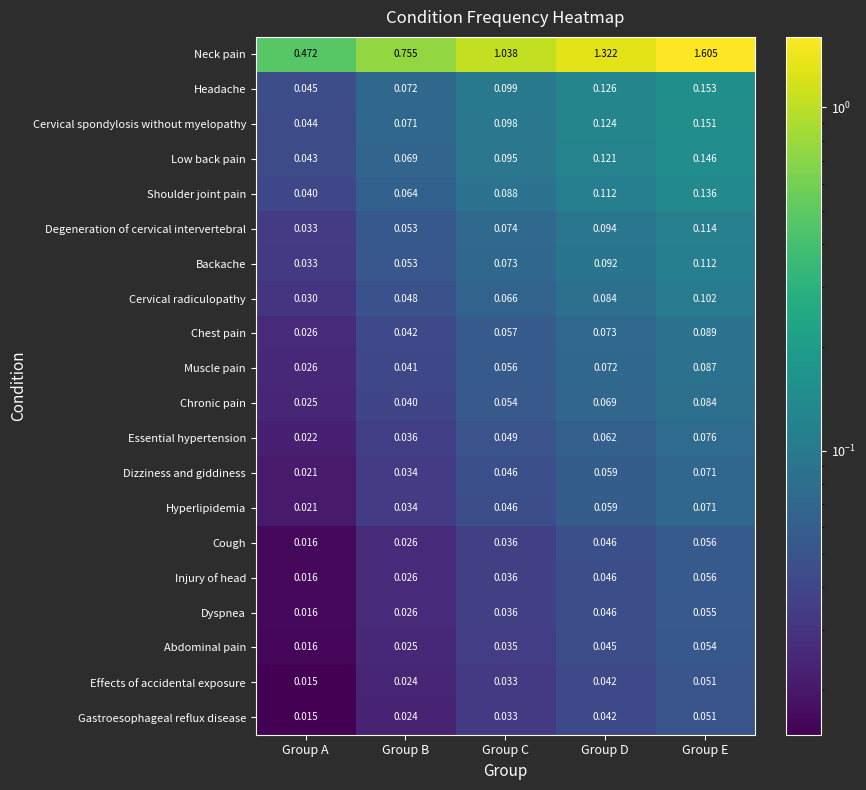

Which series has the largest range (max minus min)?

Neck pain